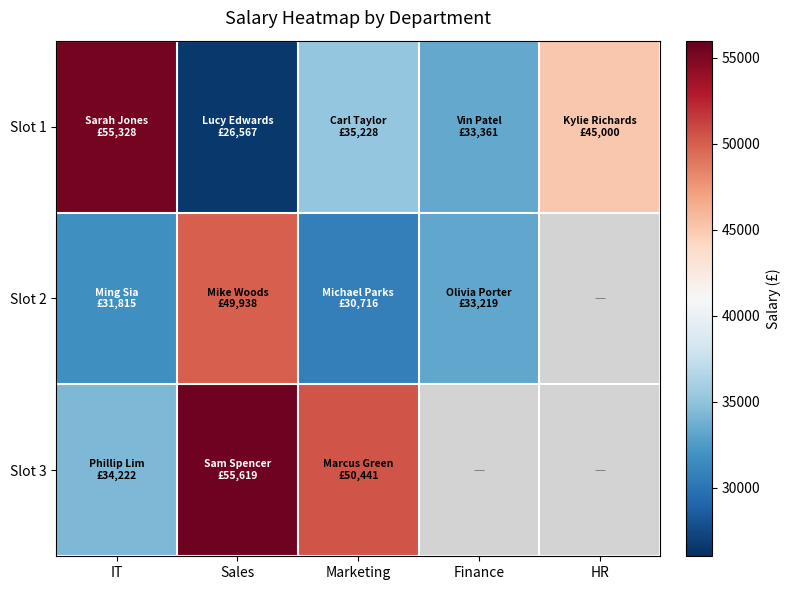

What is the sum of the Slot 2 values at Finance and Marketing?

63935.0